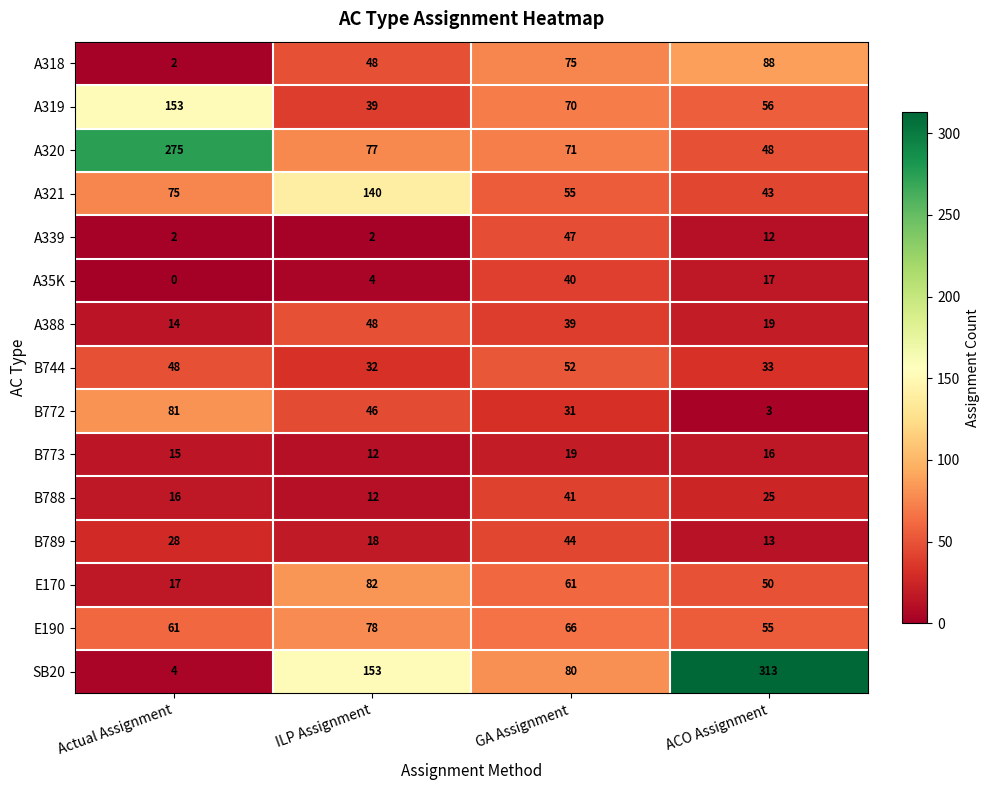

Read the SB20 value at GA Assignment, to the nearest 5.

80